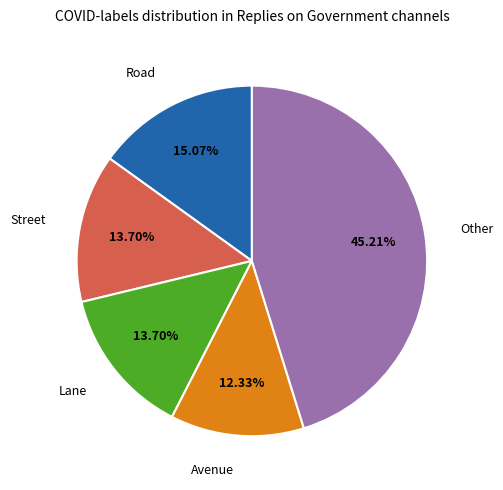

Does any single category account for the majority?

No